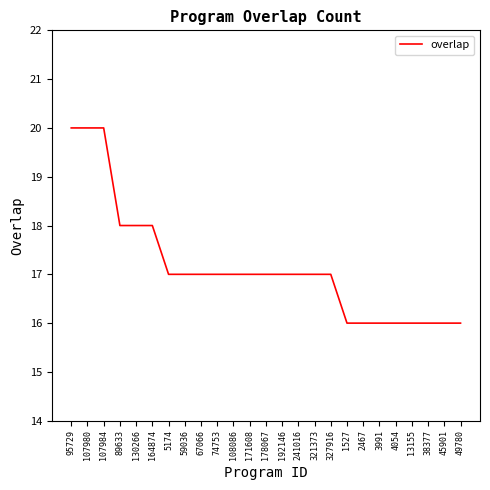

Reading right to left, what are all the values shown in this chart?

49780=16	45901=16	38377=16	13155=16	4054=16	3991=16	2467=16	1527=16	327916=17	321373=17	241016=17	192146=17	178067=17	171608=17	108086=17	74753=17	67066=17	59036=17	5174=17	164874=18	130266=18	89633=18	107984=20	107980=20	95729=20